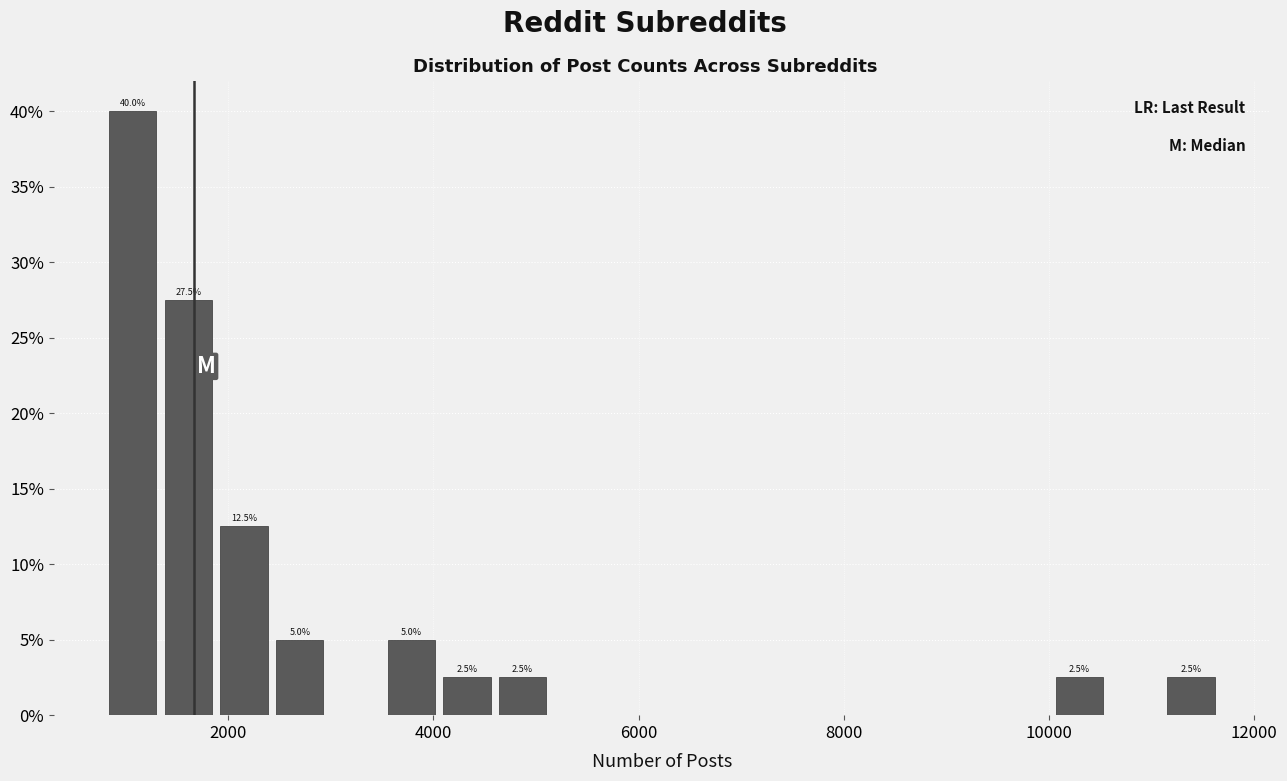

Read against the x-axis, roughly where is the centre of the tallest bar?

1000